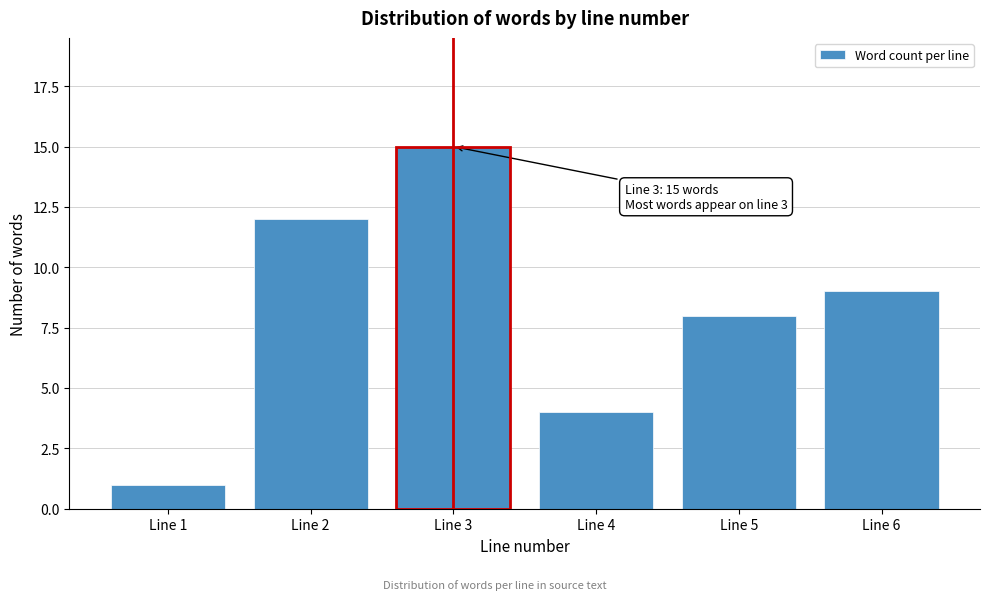

Reading right to left, what are all the values shown in this chart?

Line 6=9	Line 5=8	Line 4=4	Line 3=15	Line 2=12	Line 1=1